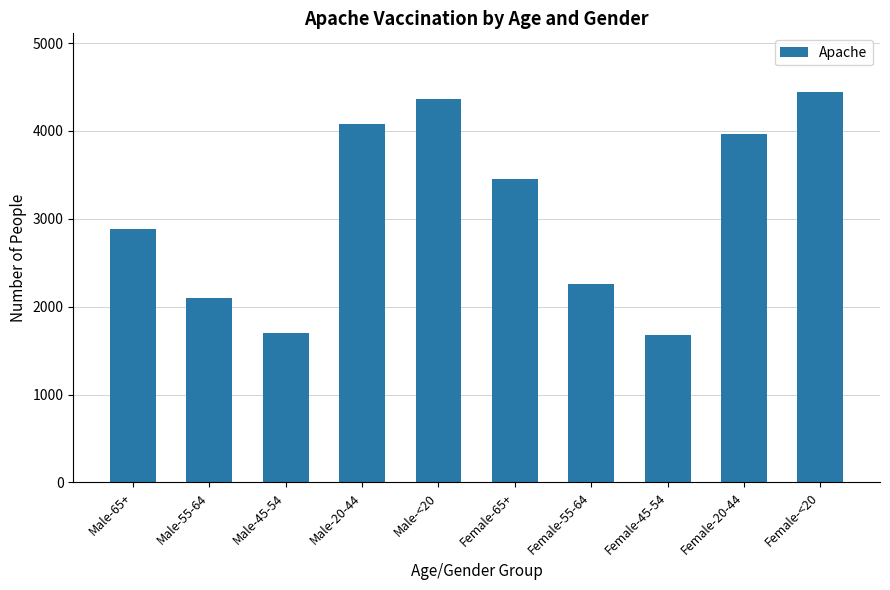

Does the chart contain stacked bars?

No